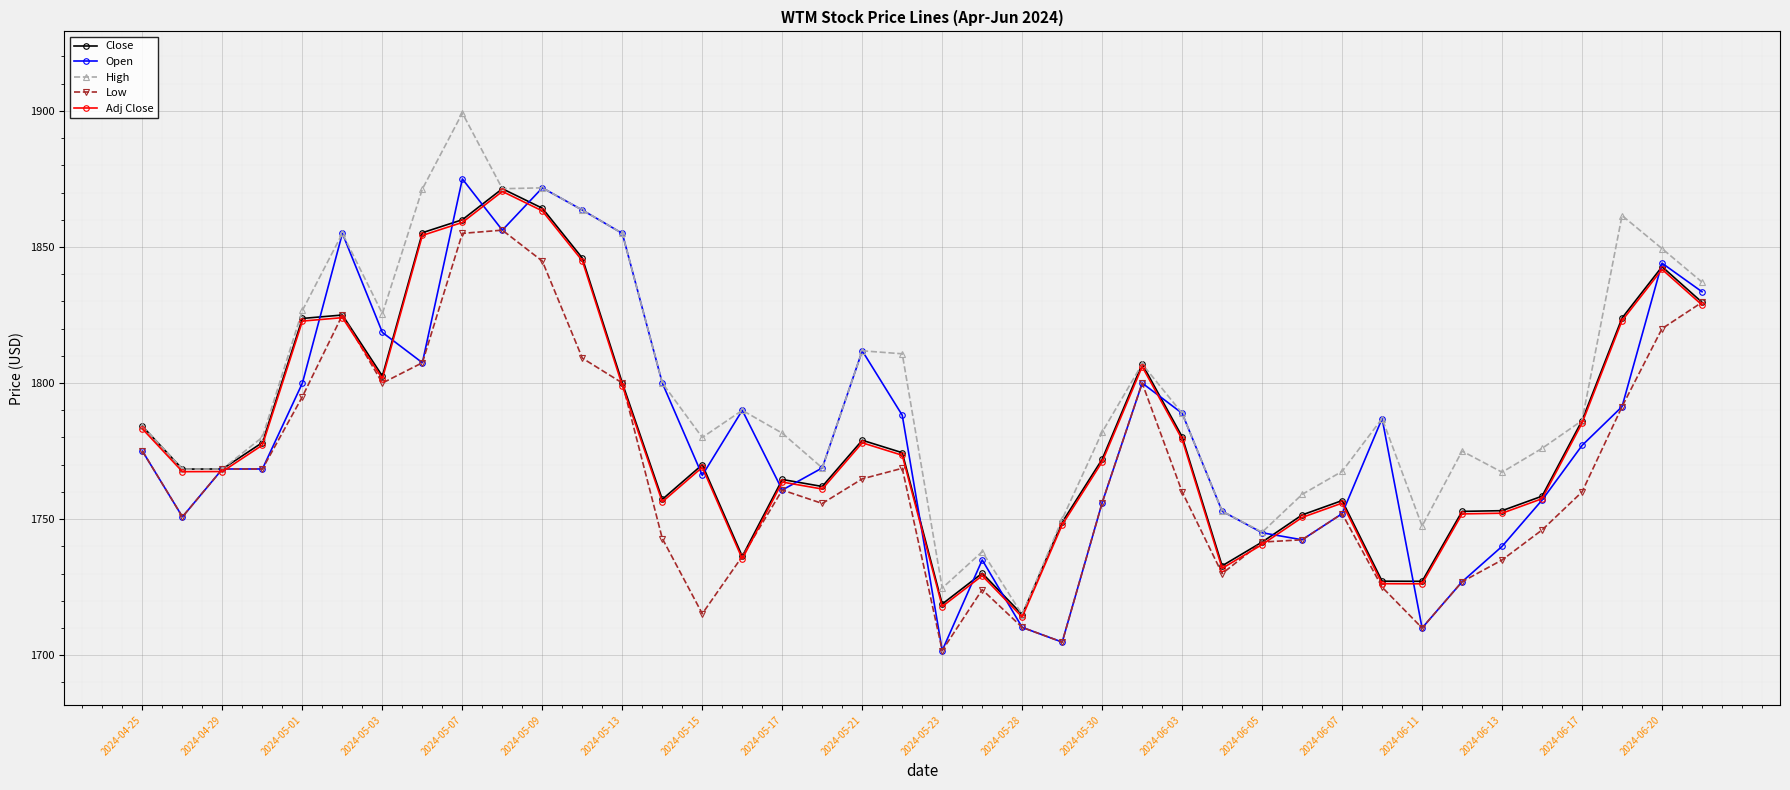

Which series has the largest total across all categories?

High